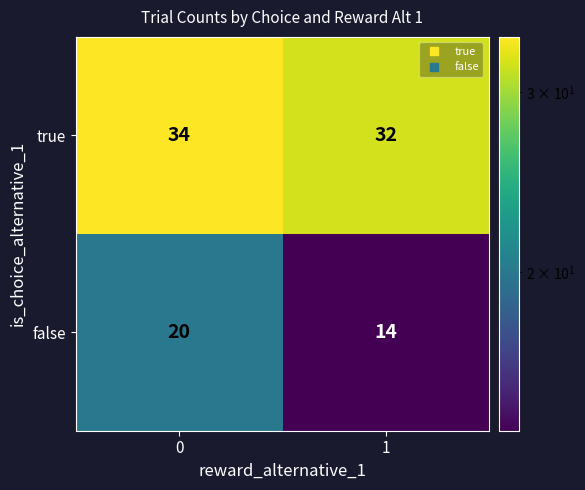

What is the maximum value shown in the chart?

34